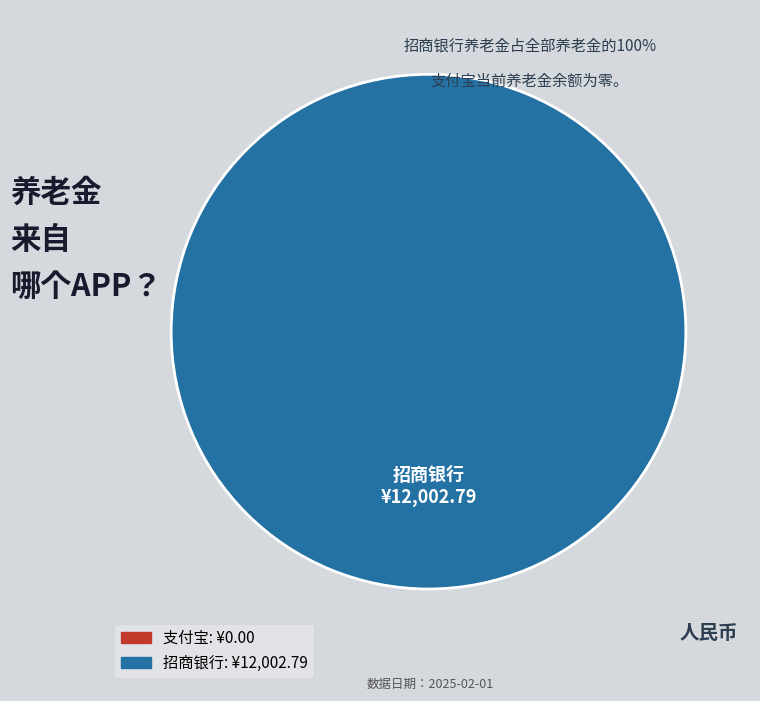

Is there a majority slice in this chart?

Yes